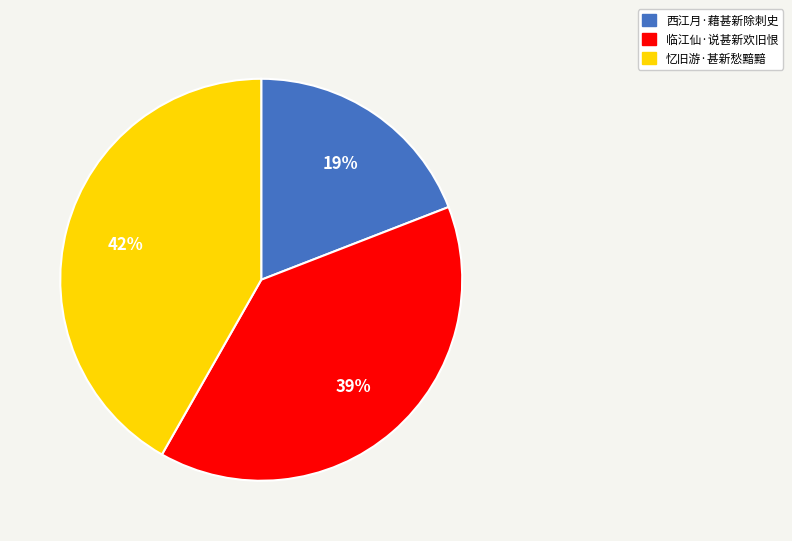

Is 忆旧游·甚新愁黯黯 the majority of the pie?

No